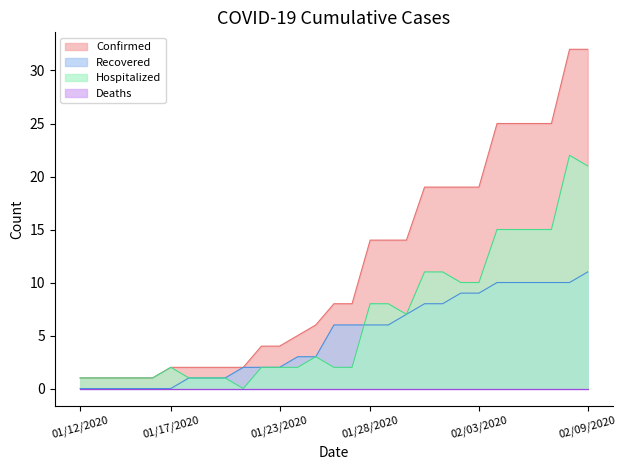

True or false: Deaths has a value of 0 at 1.

True